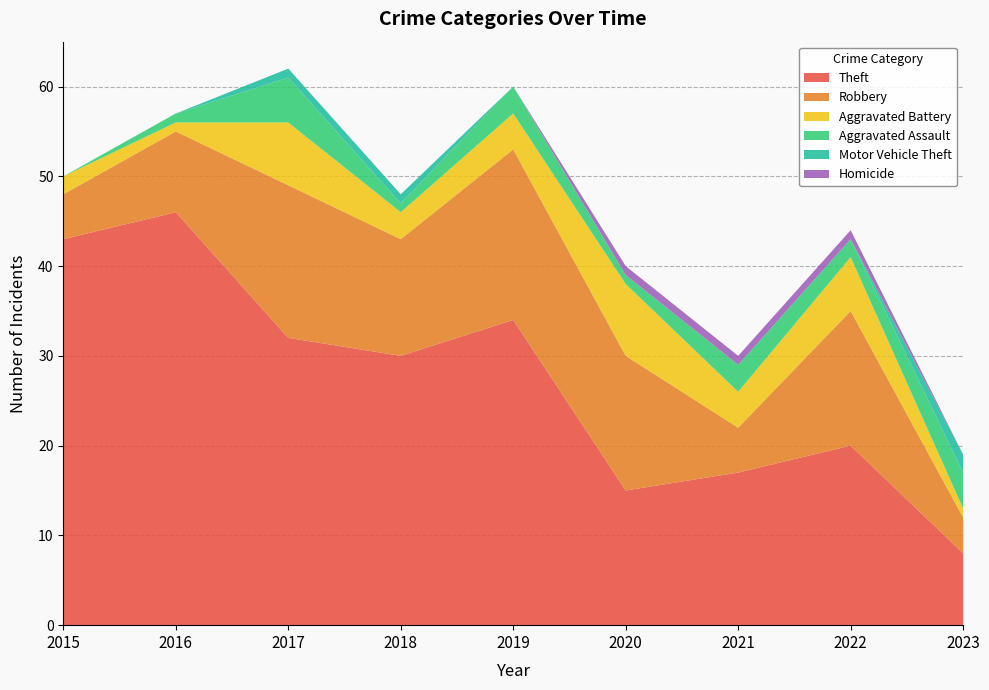

Reading left to right, list all the values displayed in this chart.

Theft: 43	46	32	30	34	15	17	20	8
Robbery: 5	9	17	13	19	15	5	15	4
Aggravated Battery: 2	1	7	3	4	8	4	6	1
Aggravated Assault: 0	1	5	1	3	1	3	2	4
Motor Vehicle Theft: 0	0	1	1	0	0	0	0	2
Homicide: 0	0	0	0	0	1	1	1	0